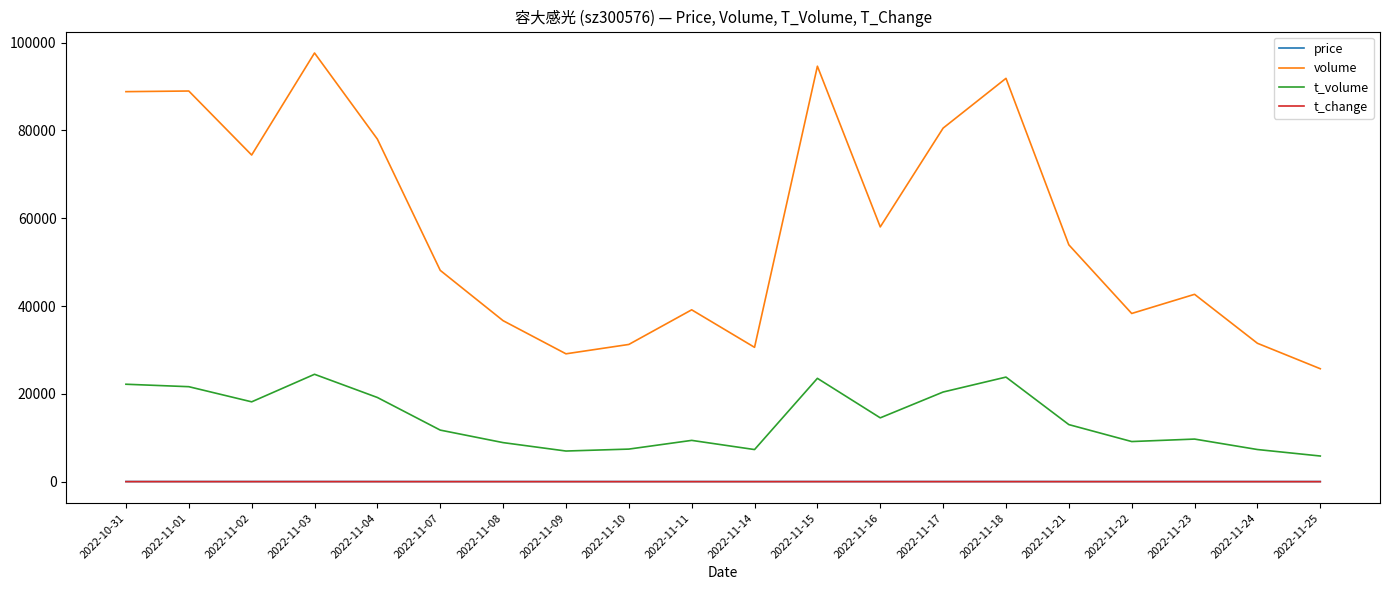

The price series shows 23.6 at 2022-11-10. True or false?

True